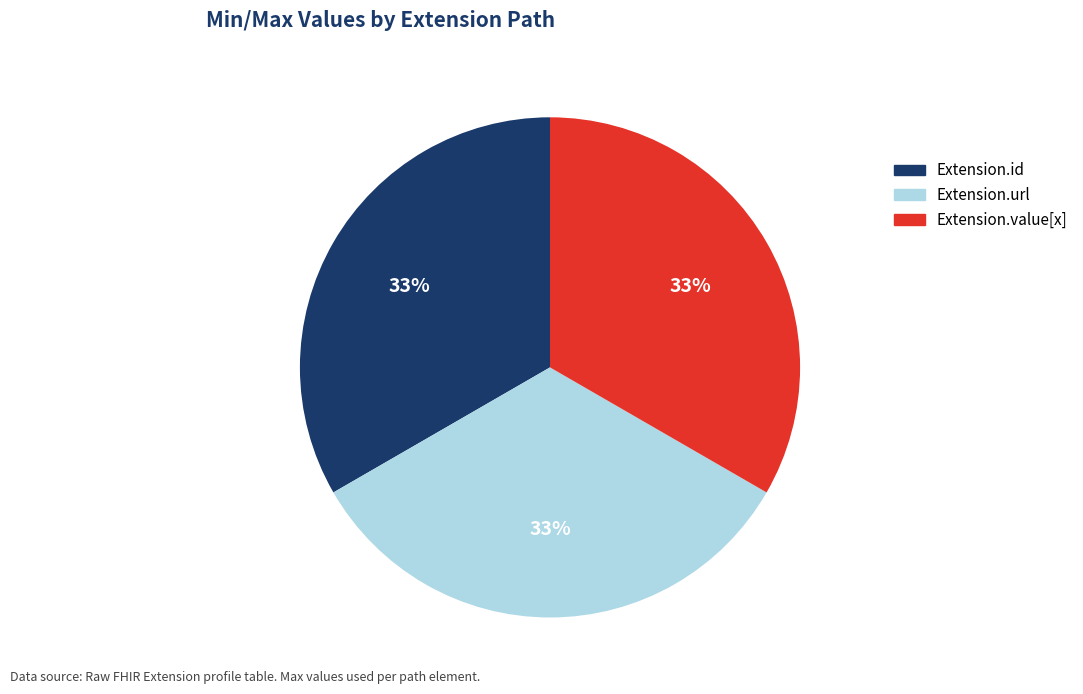

Is there any slice that represents more than half of the pie?

No